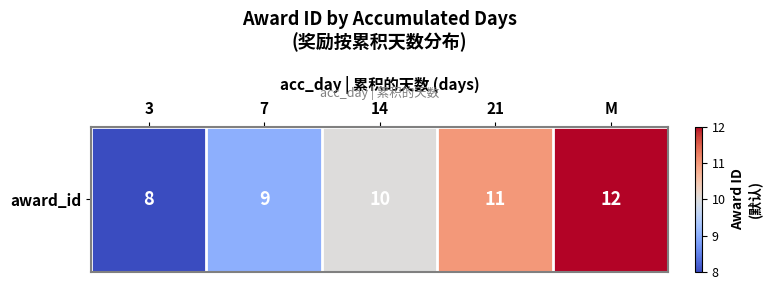

Reading right to left, list all the values displayed in this chart.

12	11	10	9	8